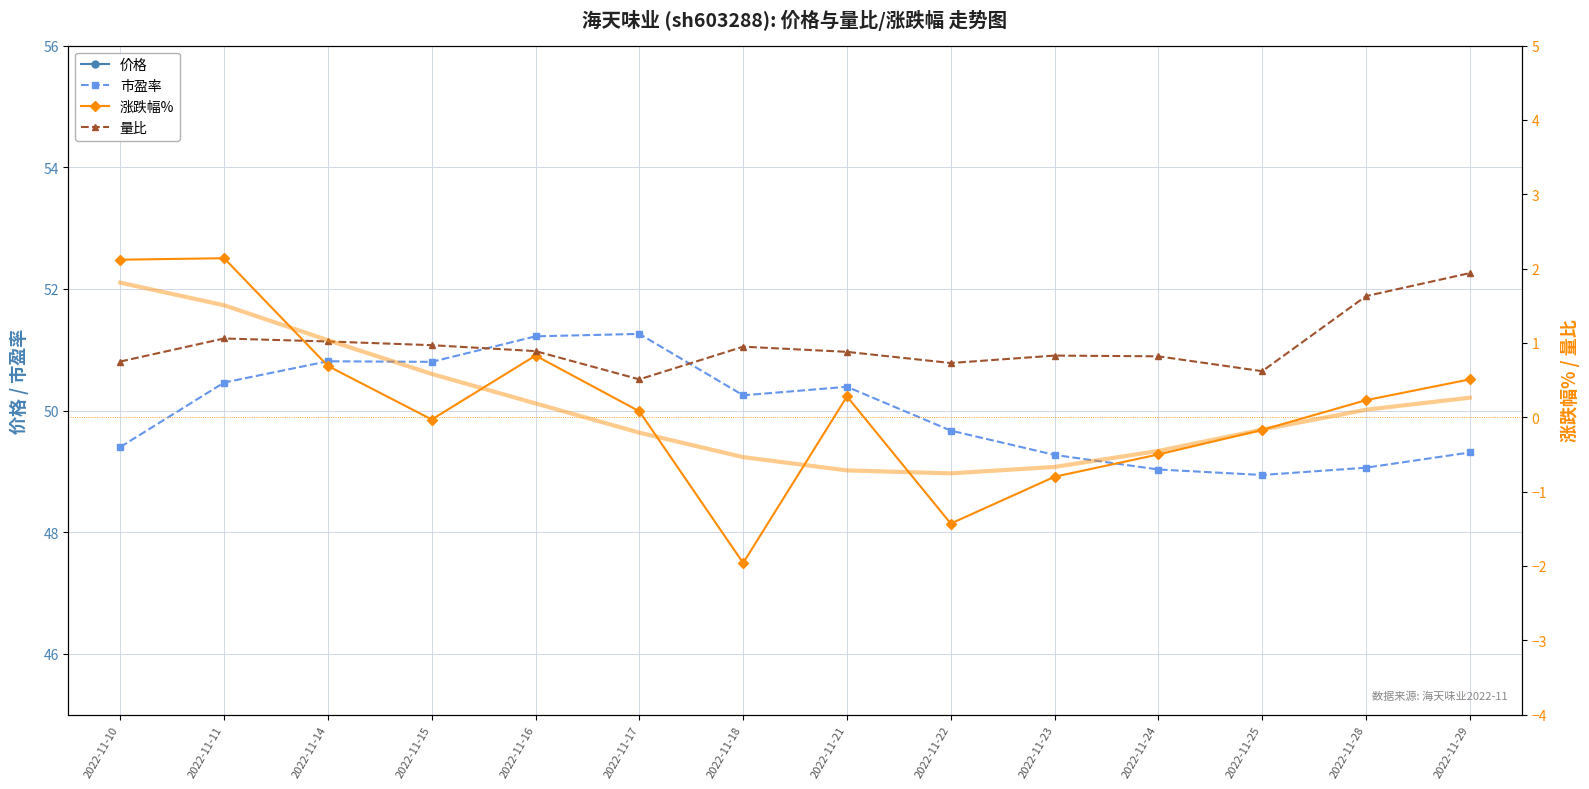

The value of 涨跌幅% at 2022-11-21 is 0.1. True or false?

False